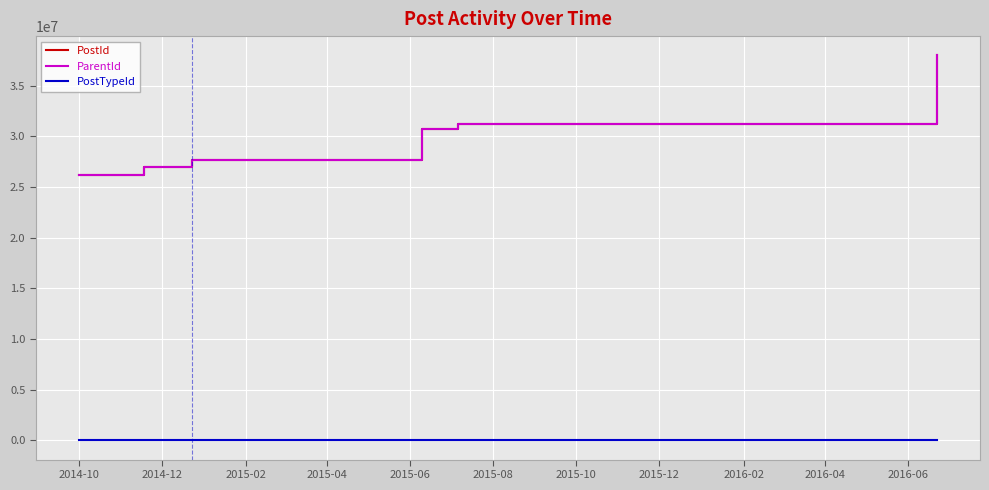

True or false: PostTypeId and ParentId cross at least once.

False